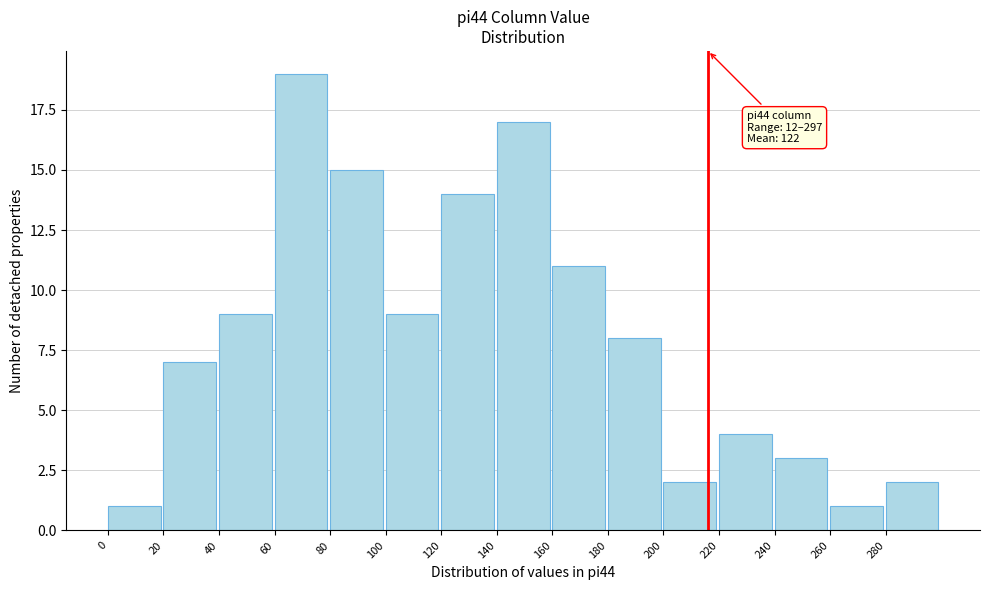

Which range on the x-axis has the tallest bar?

60 to 80